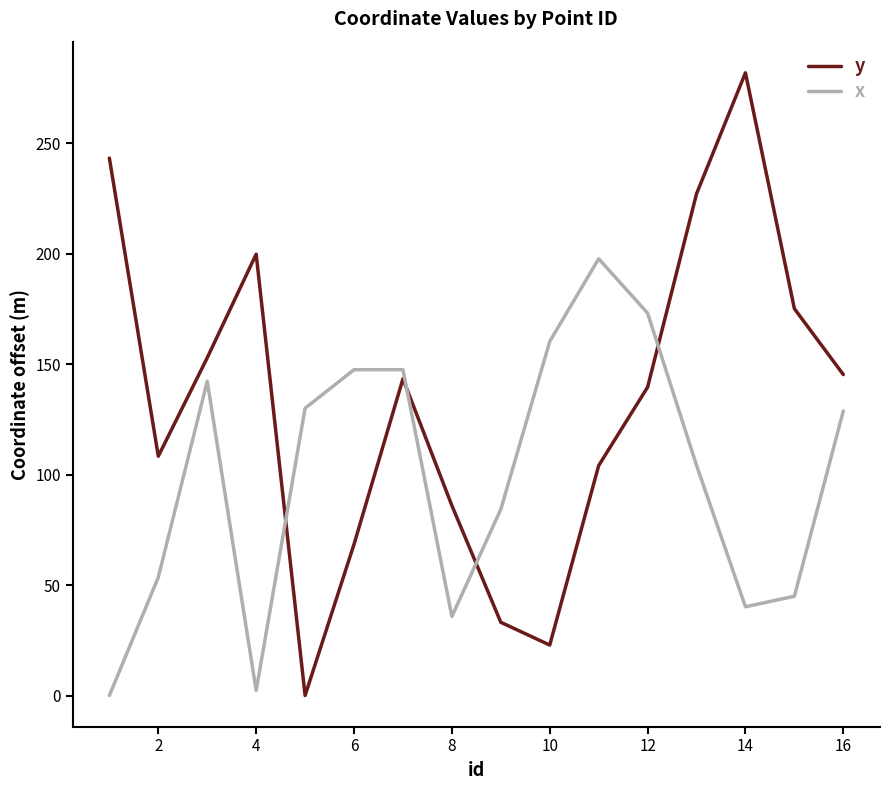

Which series ends up on top after the final intersection of y and x?

y